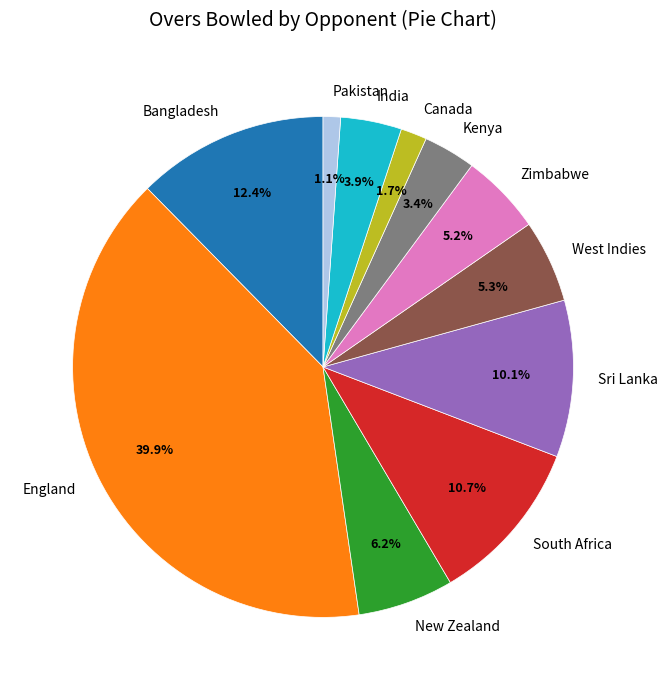

True or false: India accounts for 4% of the total.

True